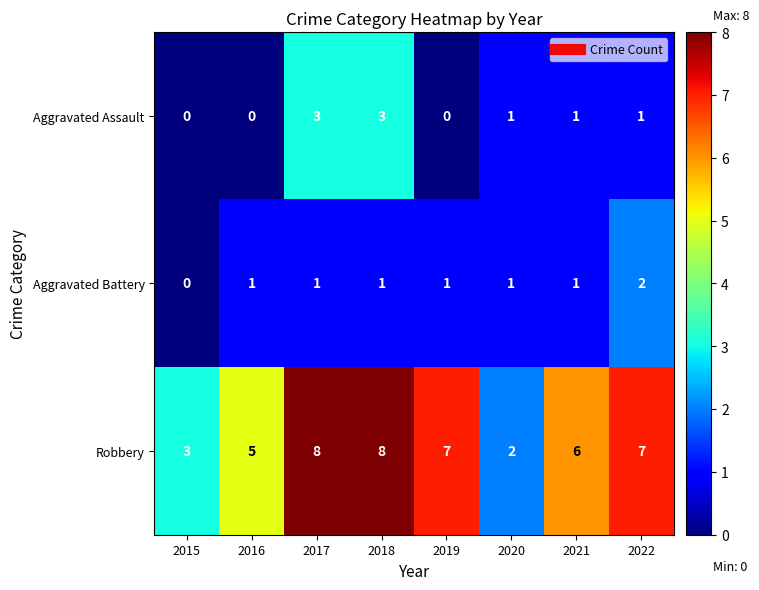

How many distinct data groups are displayed?

3